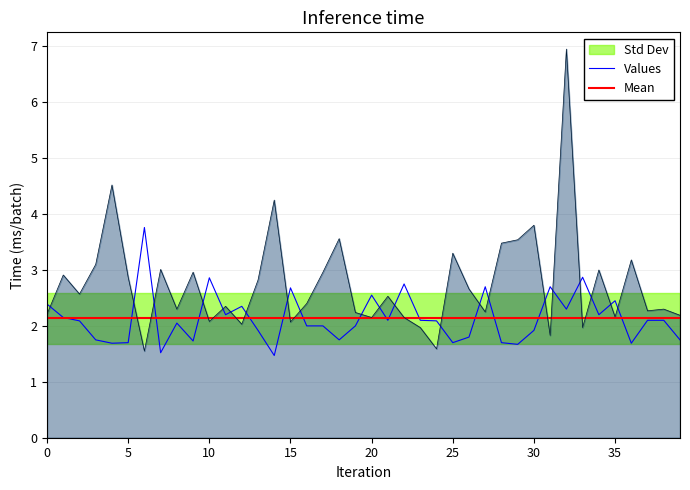

The value of Values at 30 is 1.2. True or false?

False